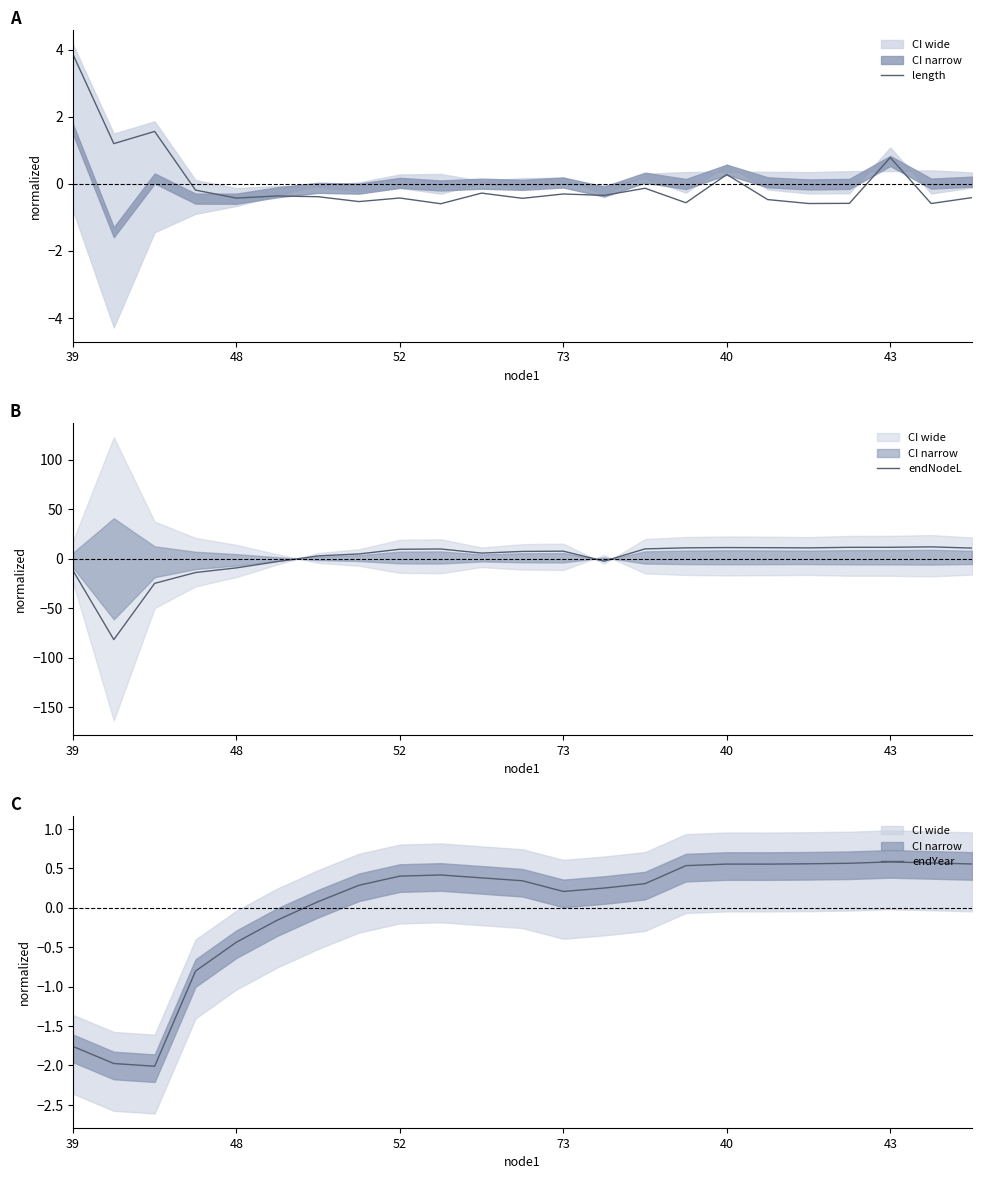

What is the maximum value for endNodeL?

11.9